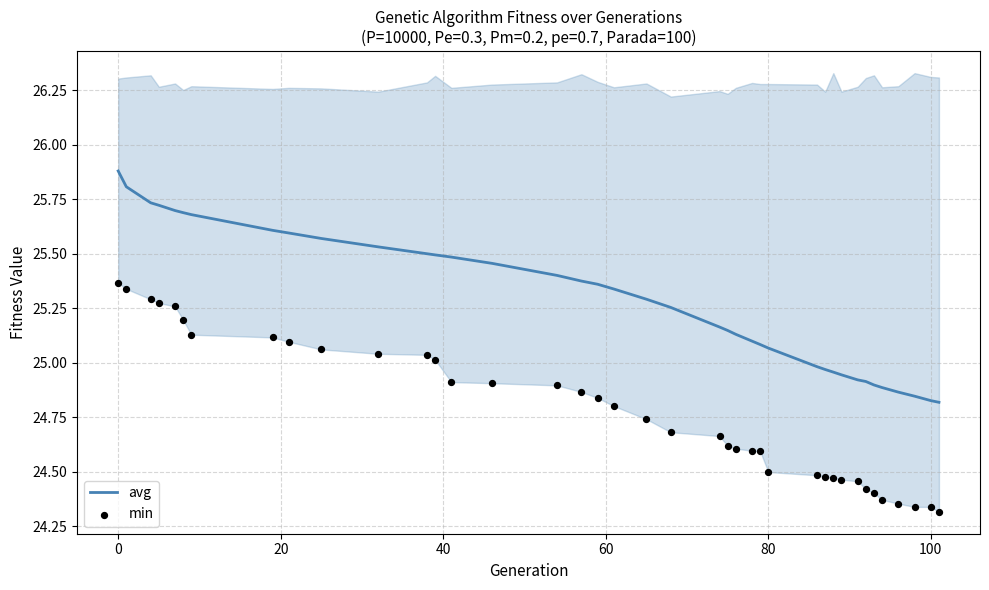

What are all the series names shown in the legend?

avg, min